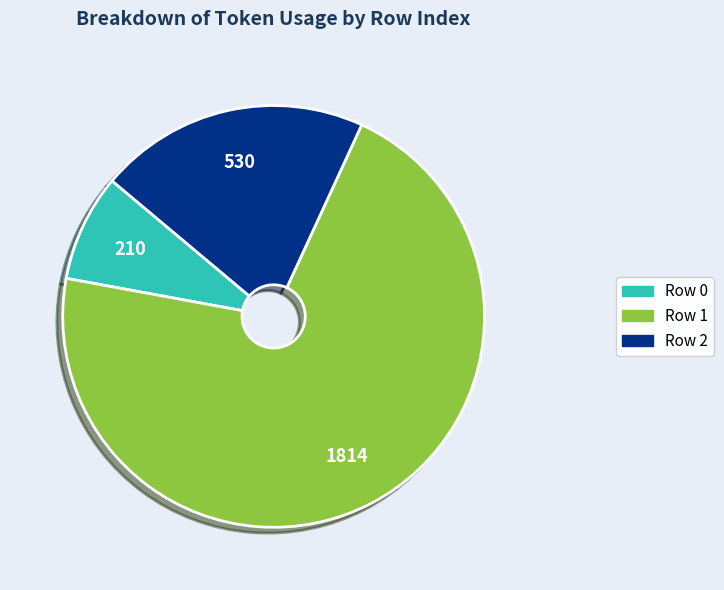

Is there a majority slice in this chart?

Yes